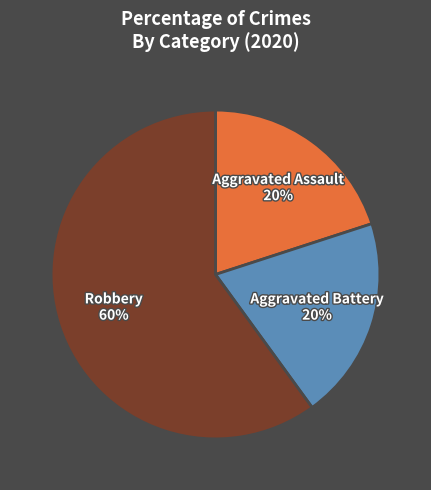

Is there any slice that represents more than half of the pie?

Yes